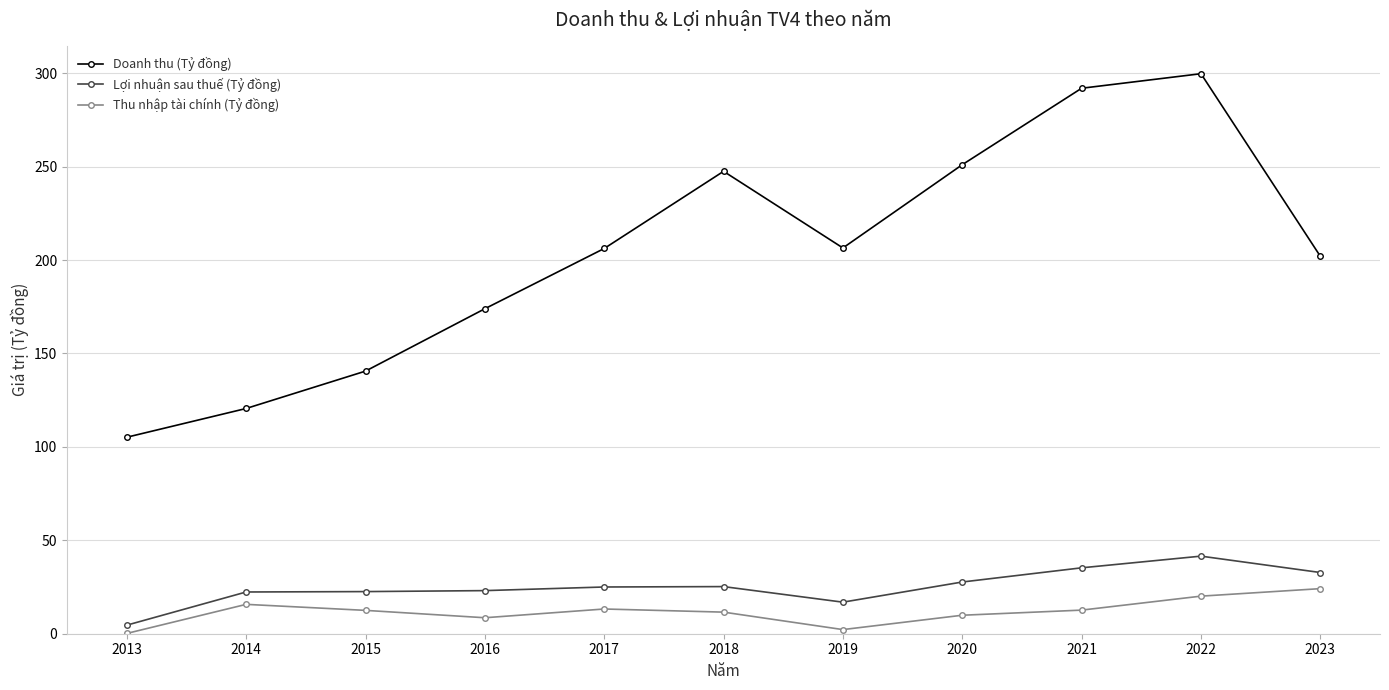

What are all the series names shown in the legend?

Doanh thu (Tỷ đồng), Lợi nhuận sau thuế (Tỷ đồng), Thu nhập tài chính (Tỷ đồng)